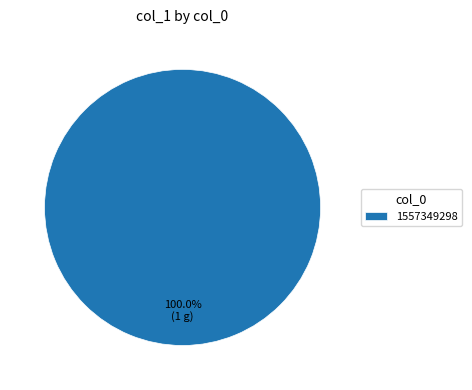

Does any single category account for the majority?

Yes